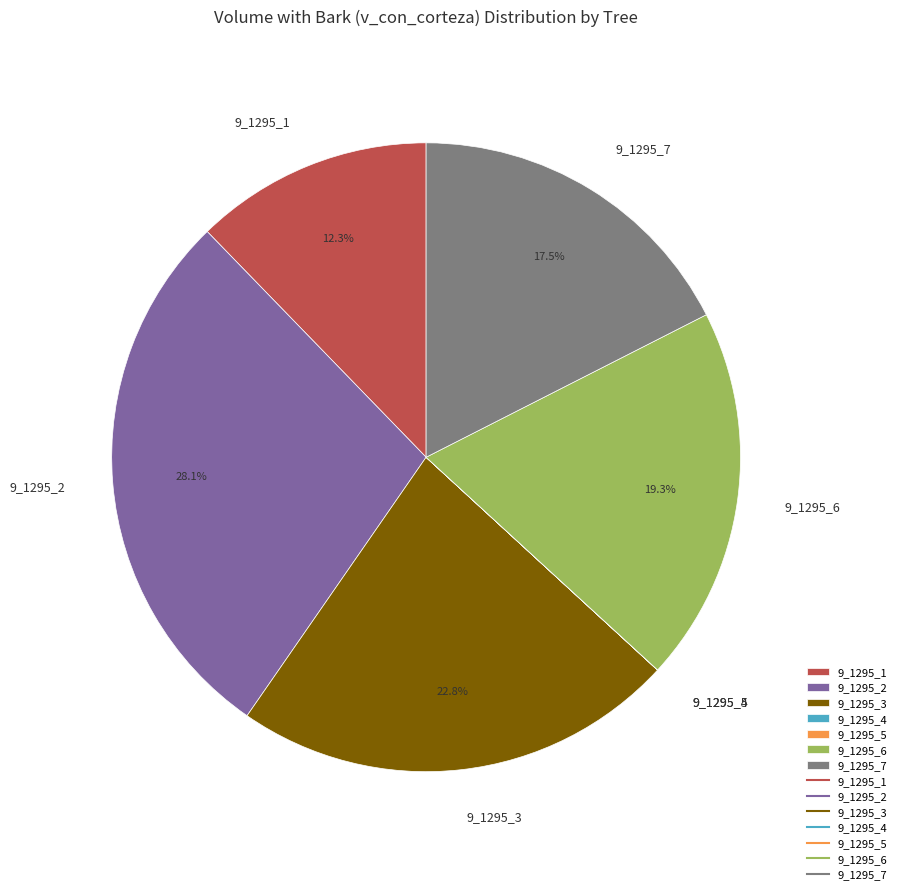

Is 9_1295_7 the majority of the pie?

No